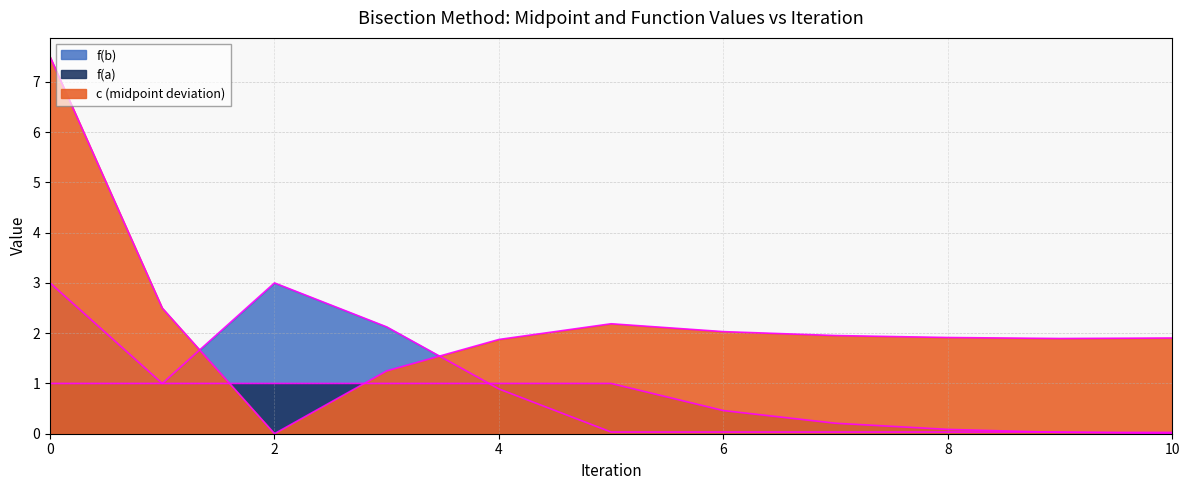

Between which two adjacent categories do f(a) and f(b) first intersect?

3 and 4